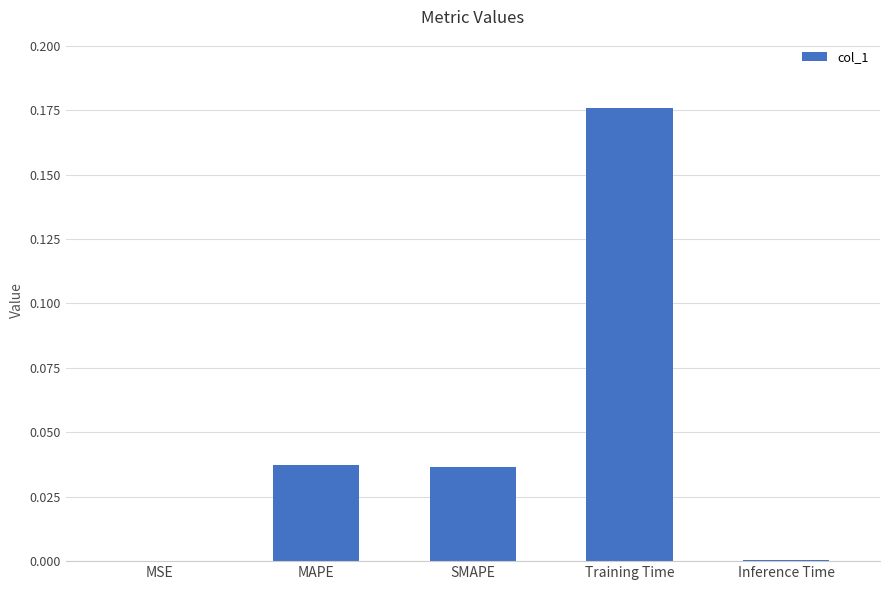

True or false: the data shows 0.0 at MSE.

True